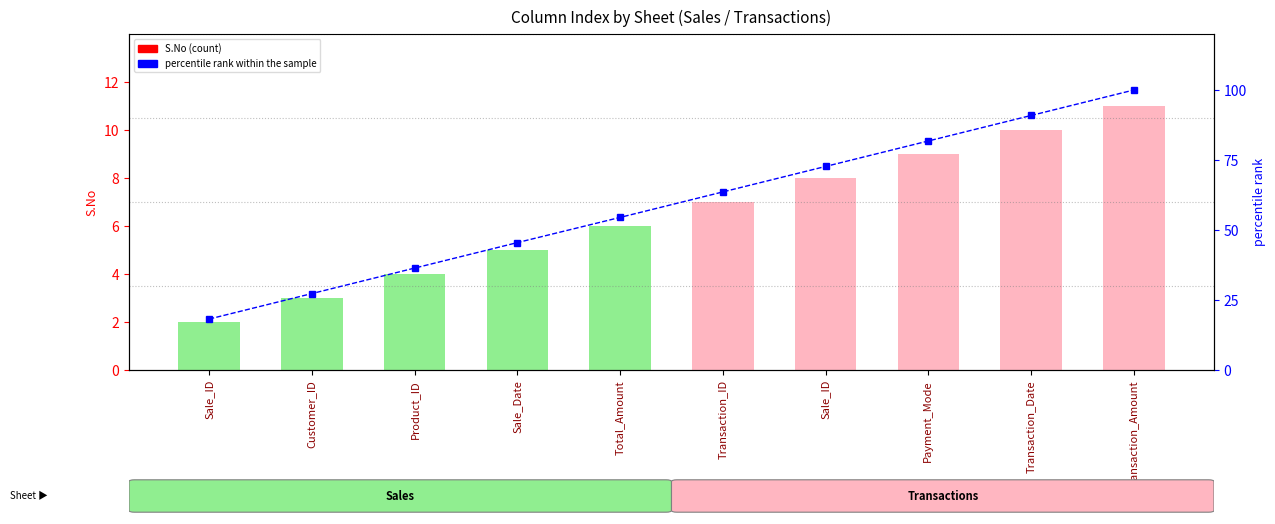

List the series in order of their peak value, lowest first.

S.No, percentile rank within the sample